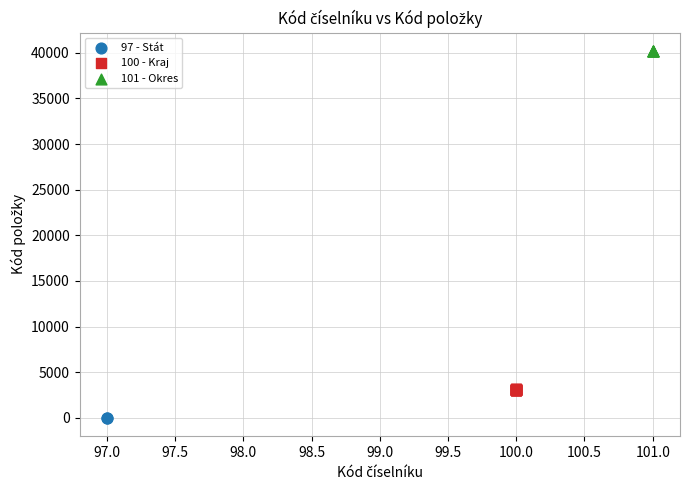

Which series reaches the minimum Y coordinate?

97 - Stát